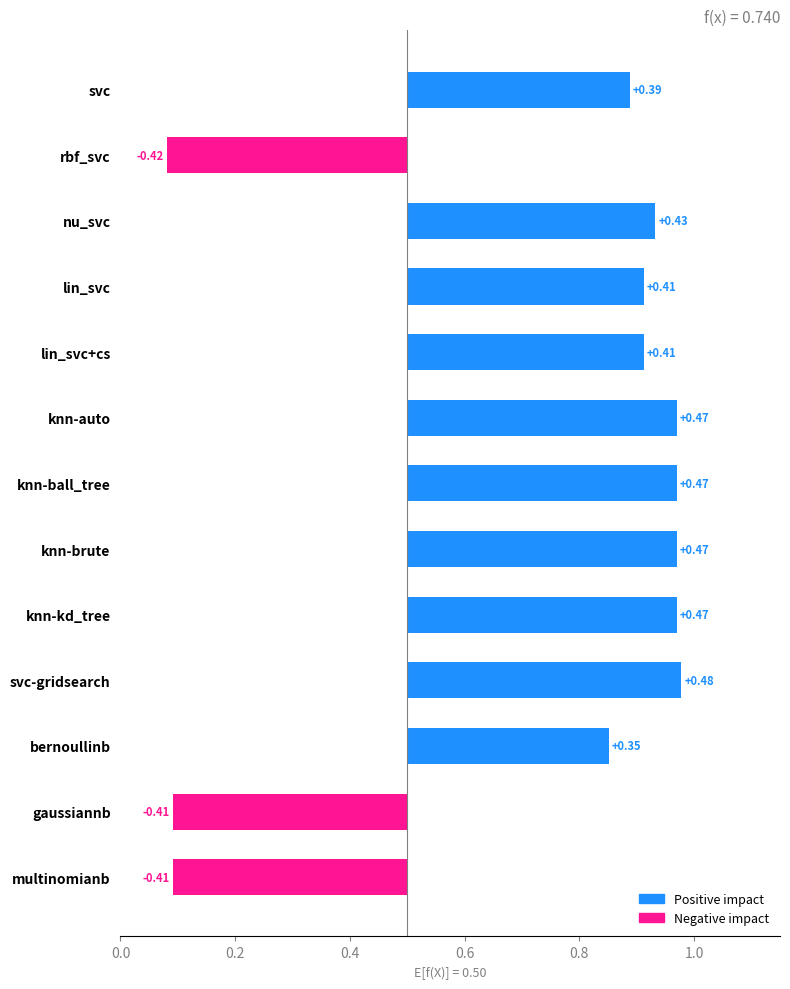

Is it true that the value at knn-auto is 0.7?

False